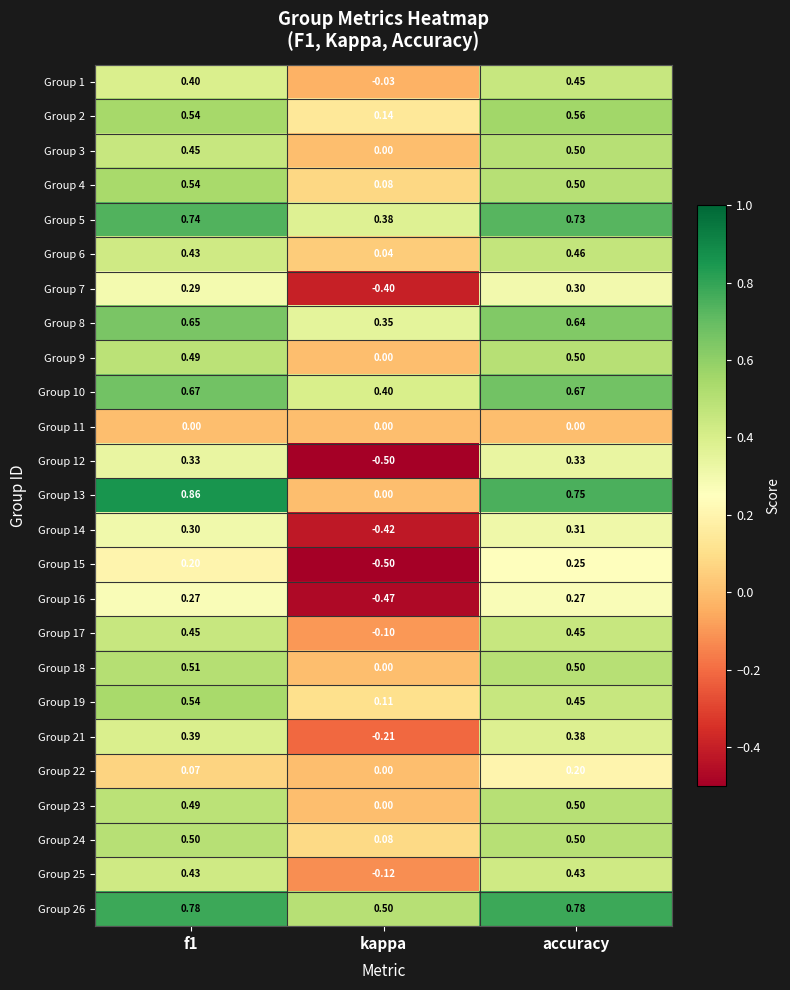

Is the value of Group 6 at kappa greater than the value of Group 24 at kappa?

No